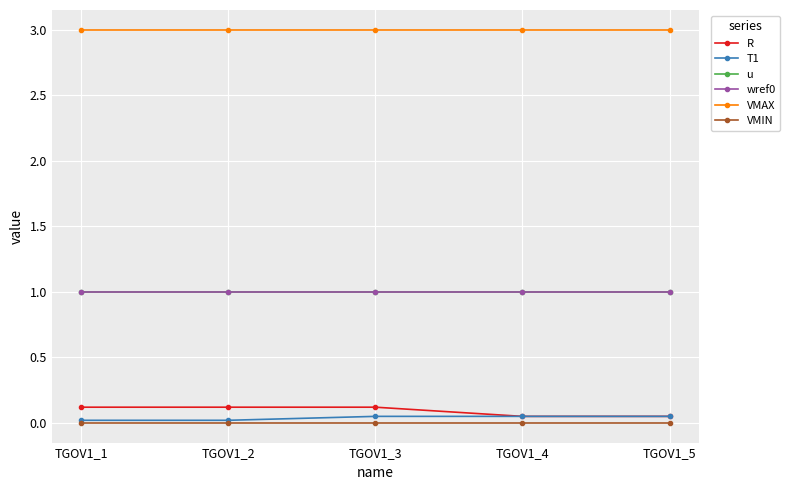

True or false: VMIN has more than 2 interior local peaks.

False